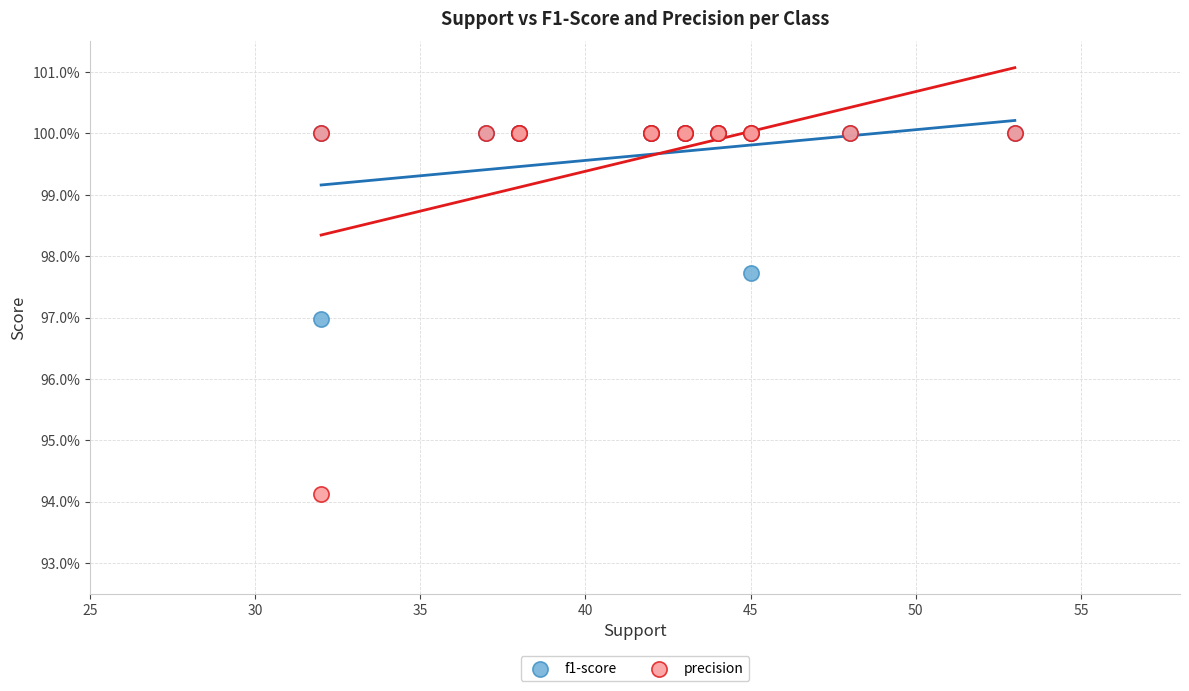

What are all the series names shown in the legend?

f1-score, precision